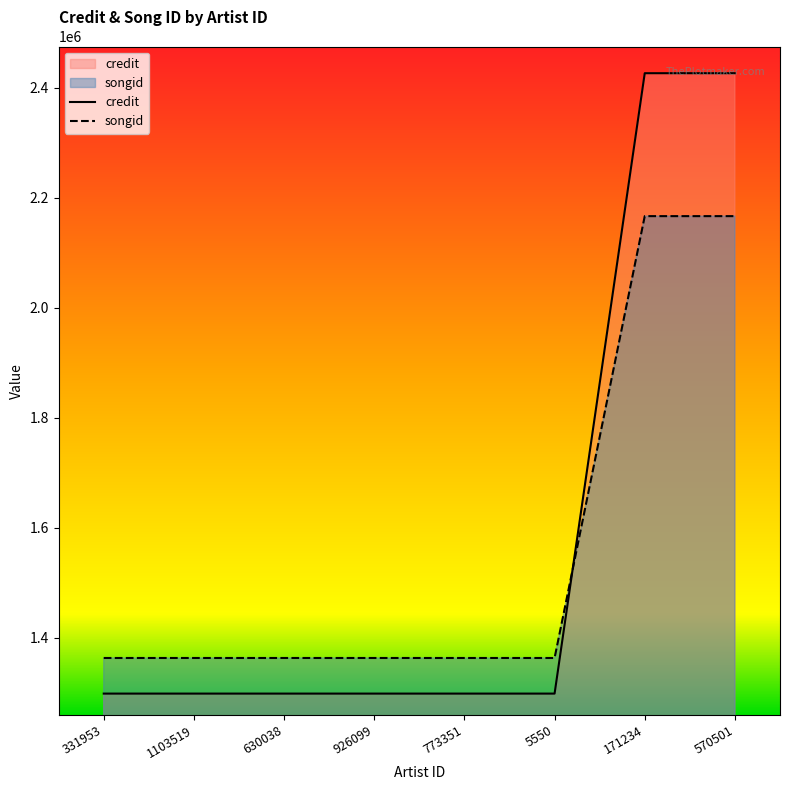

Does the chart display data point markers on the line(s)?

No